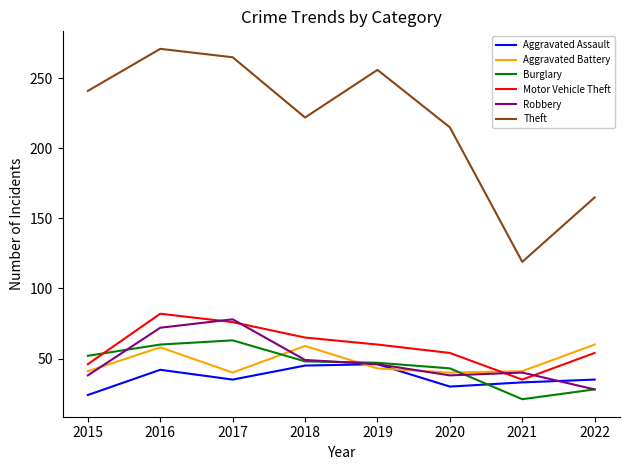

Which label corresponds to the smallest value in the chart?

2021